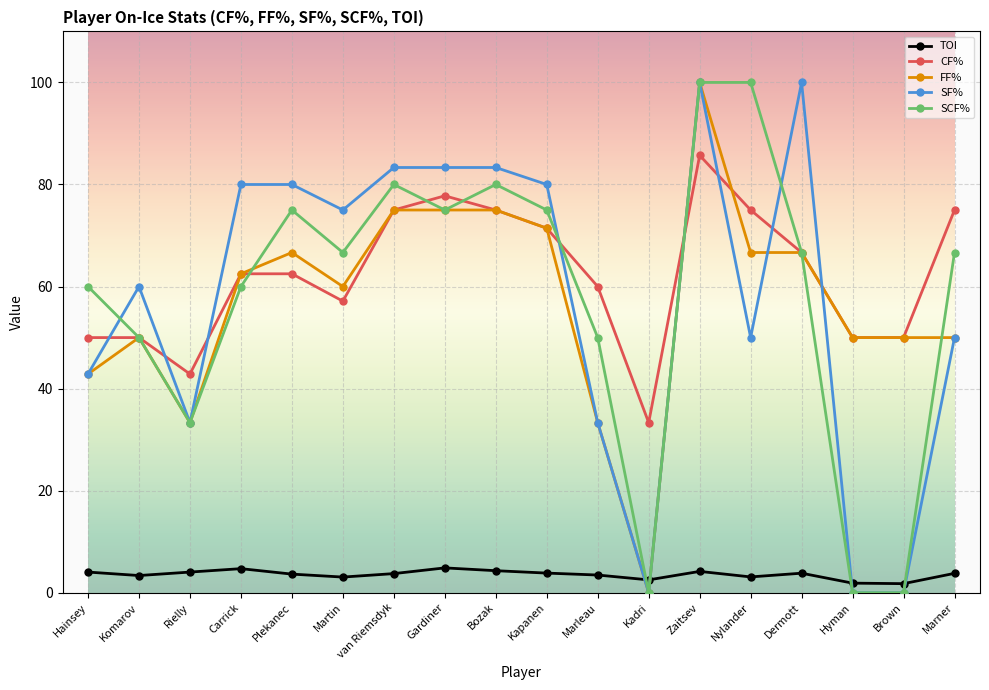

At which category is the sum across all series the highest?

Zaitsev